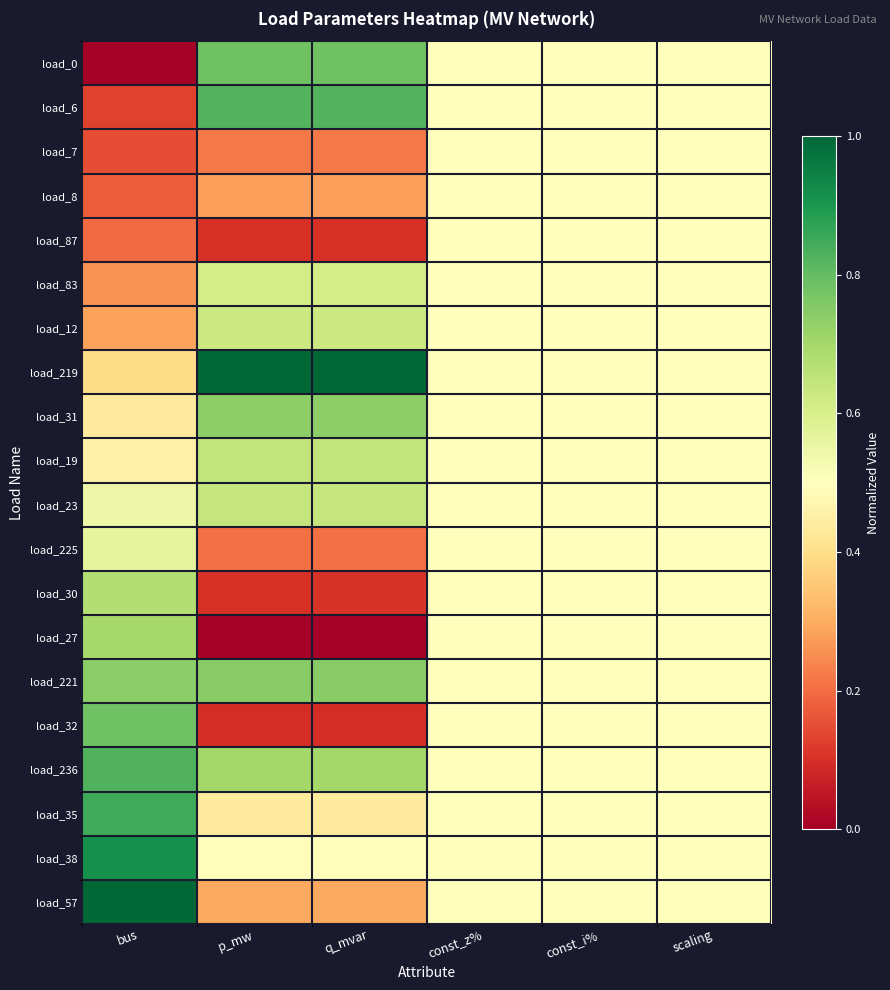

Between const_i% and q_mvar, which is larger?

q_mvar